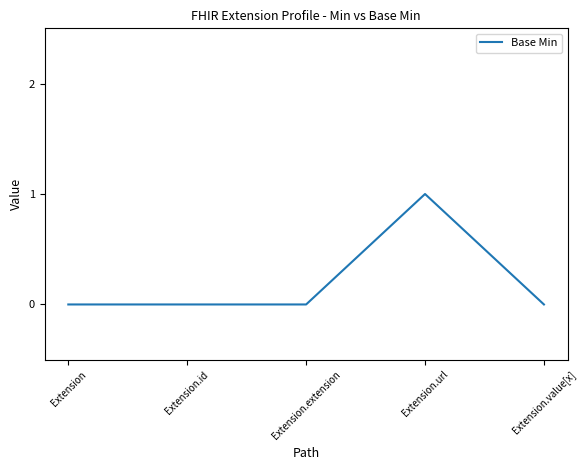

What position from the right is Extension.extension?

3